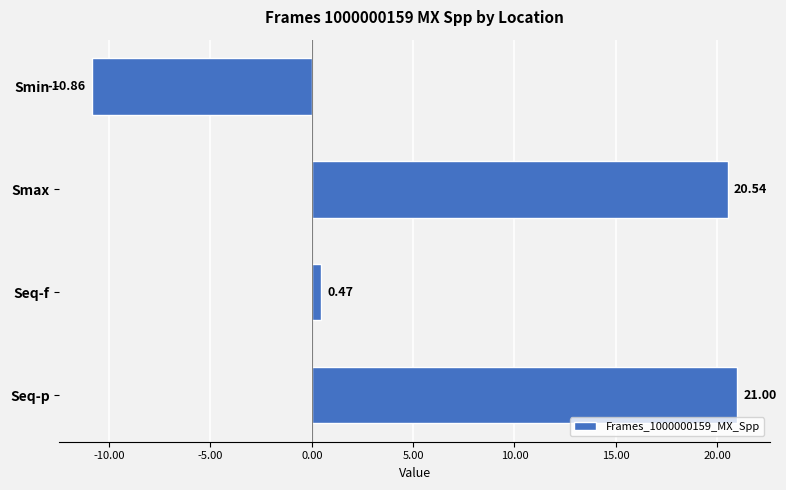

Between Seq-p and Smax, which is larger?

Seq-p